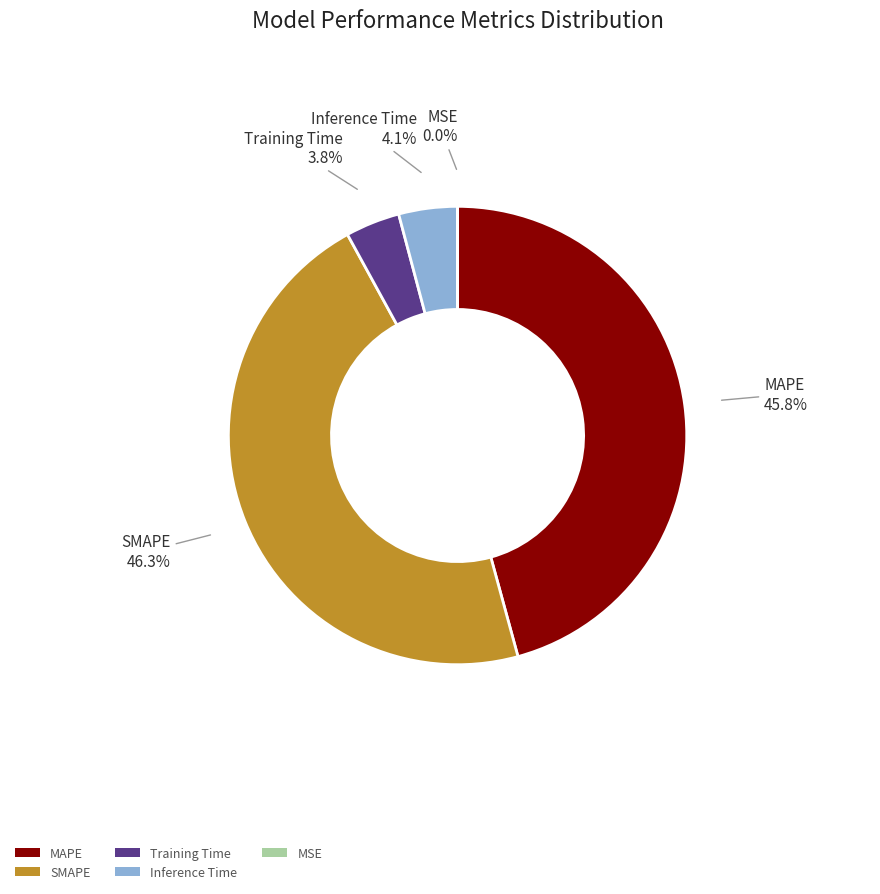

What is the ratio of the value at Inference Time to the value at MAPE?

0.1